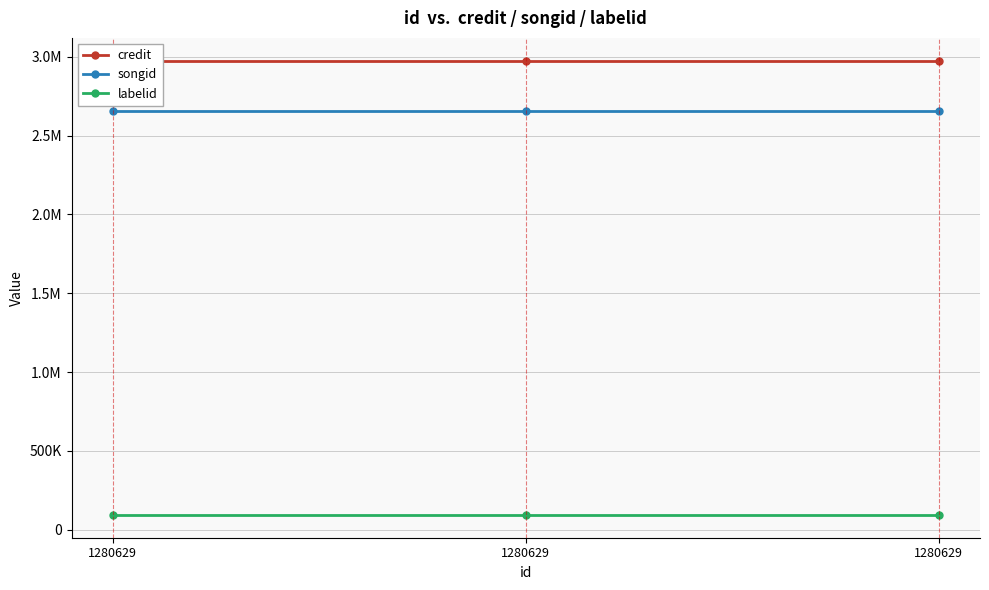

The value of credit at 1280629 is 2016333. True or false?

False